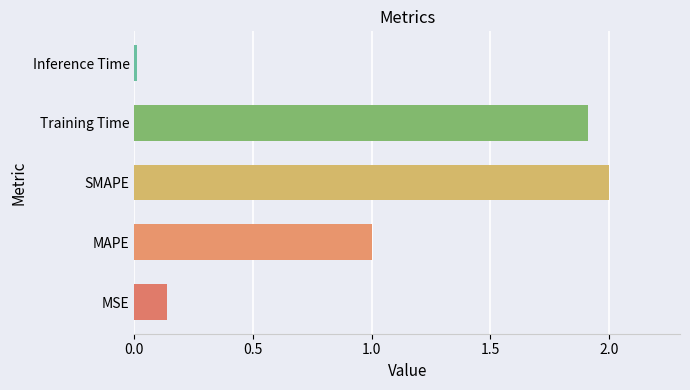

How many data points are above 1?

3